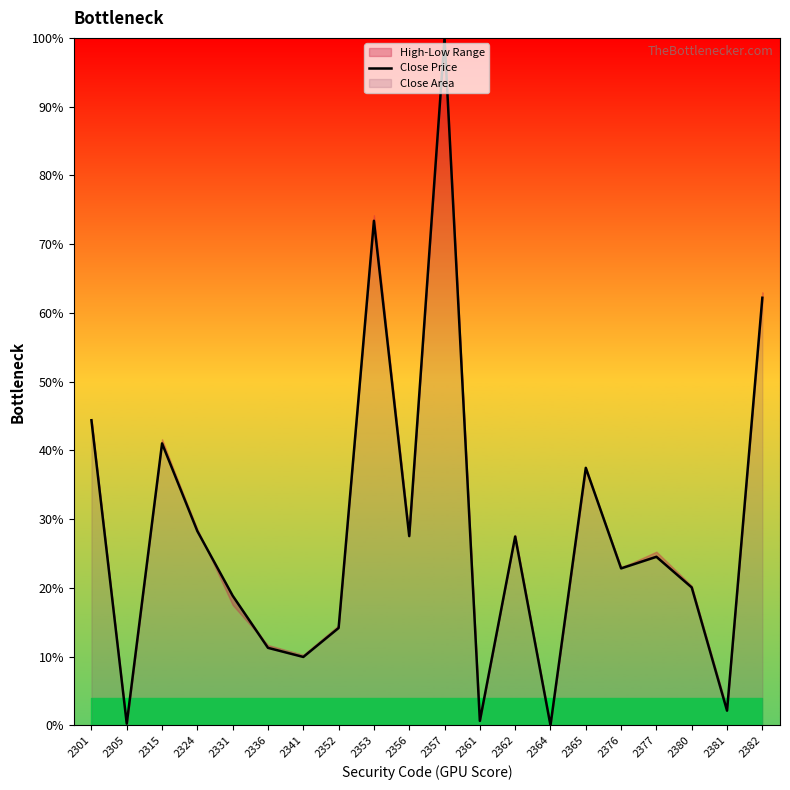

What is the difference between the values at 2357 and 2365?

62.5